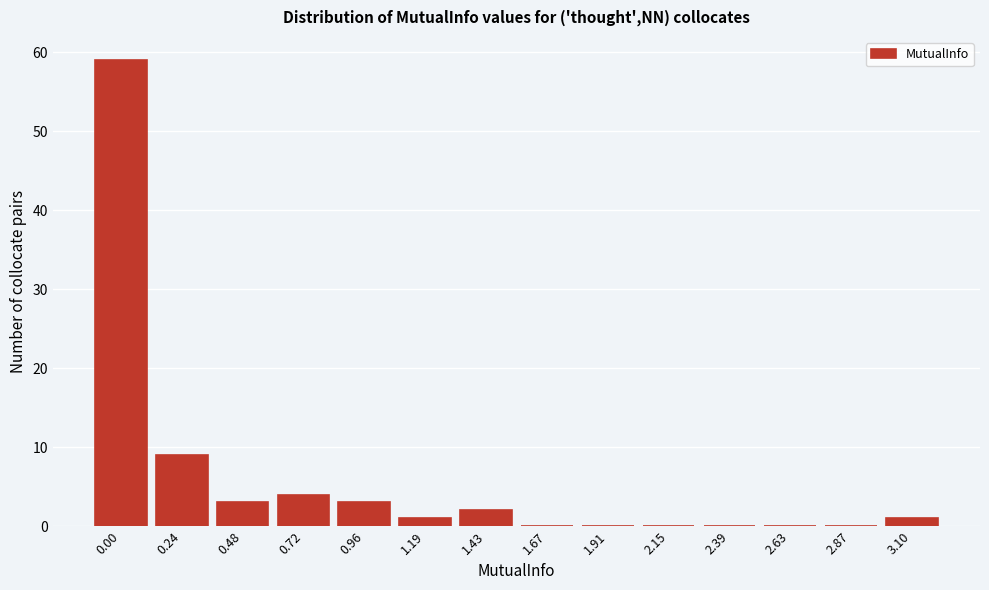

Reading right to left, what are all the values shown in this chart?

3.10=1	2.87=0	2.63=0	2.39=0	2.15=0	1.91=0	1.67=0	1.43=2	1.19=1	0.96=3	0.72=4	0.48=3	0.24=9	0.00=59